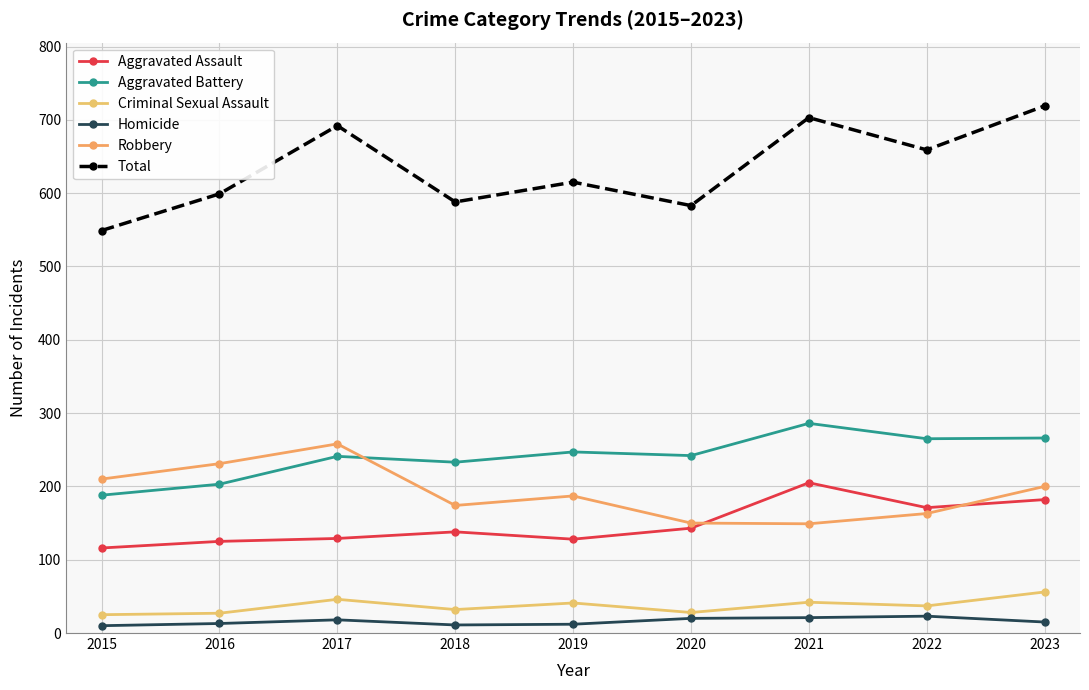

At which label is Criminal Sexual Assault closest to 40?

2019